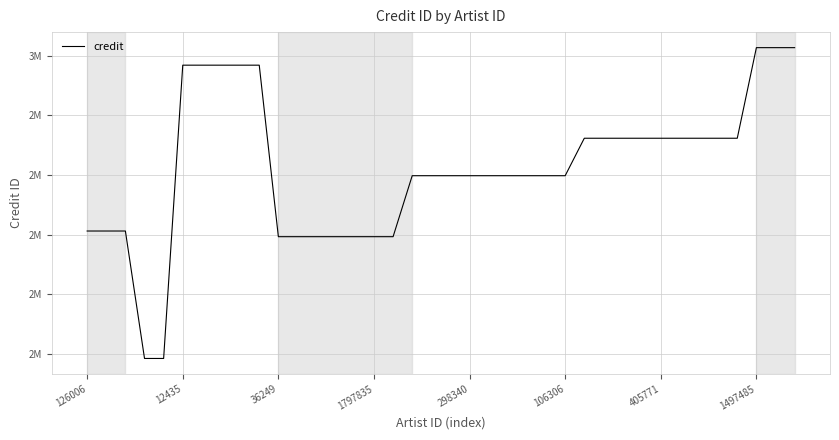

What is the difference between the second highest and second lowest values?

1042619